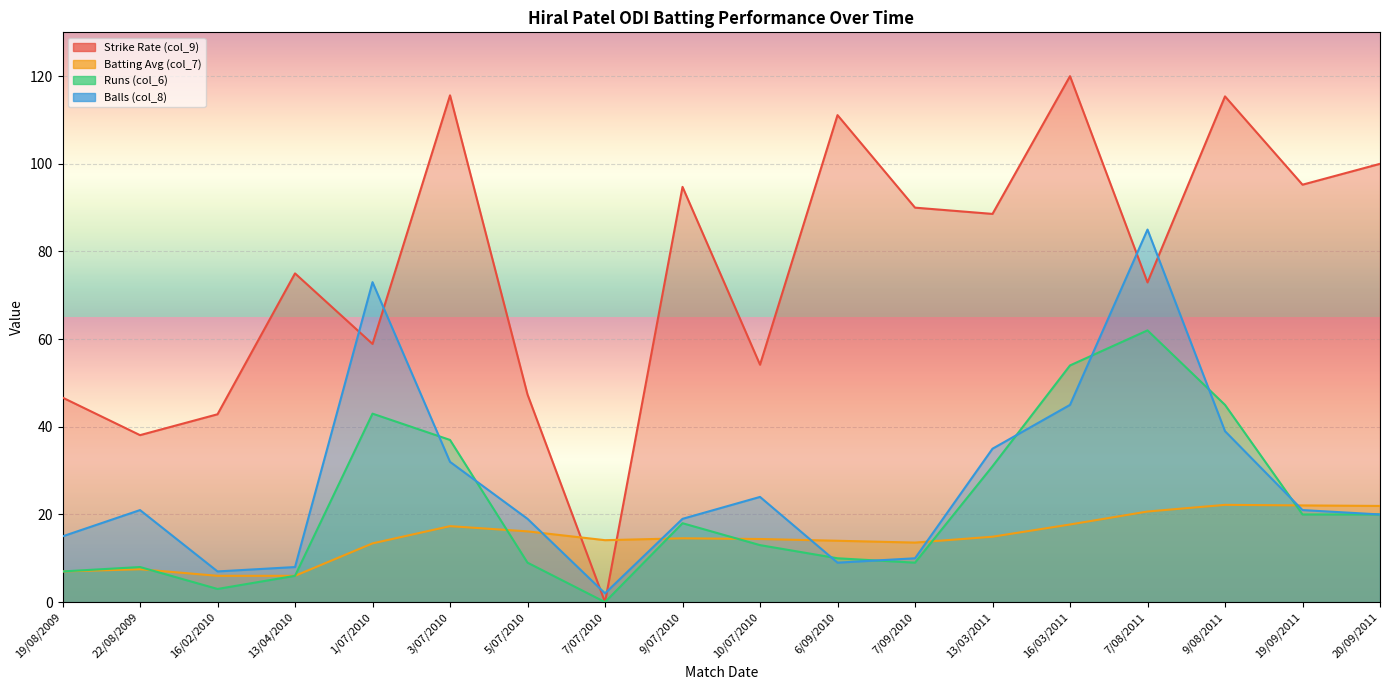

What is the difference between the Balls (col_8) values at 16/02/2010 and 7/07/2010?

5.0